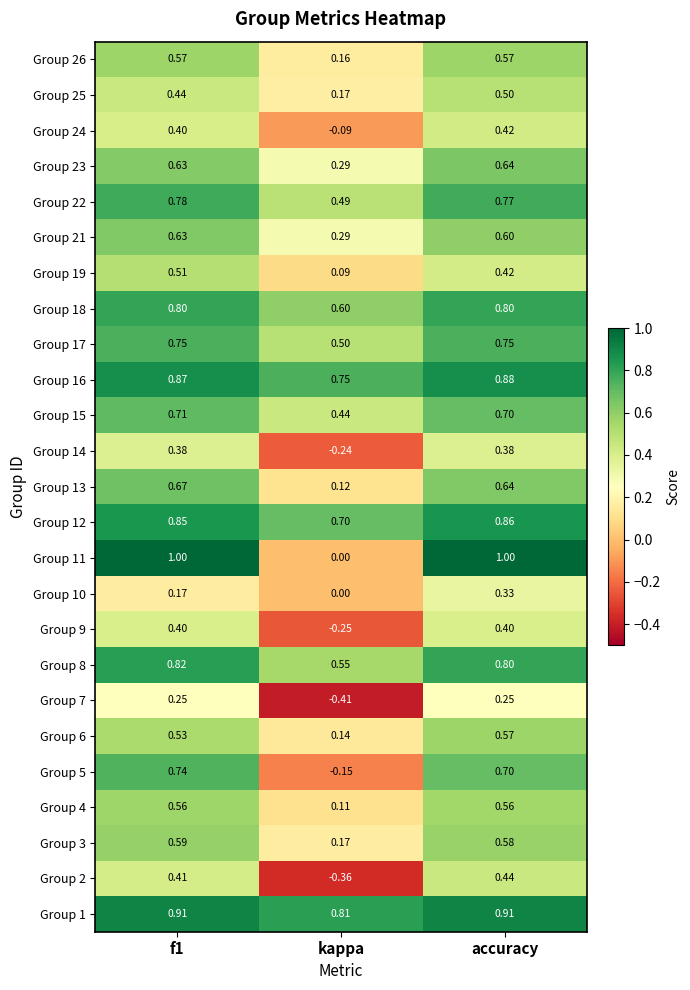

Is the value of Group 26 at accuracy greater than the value of Group 12 at kappa?

No